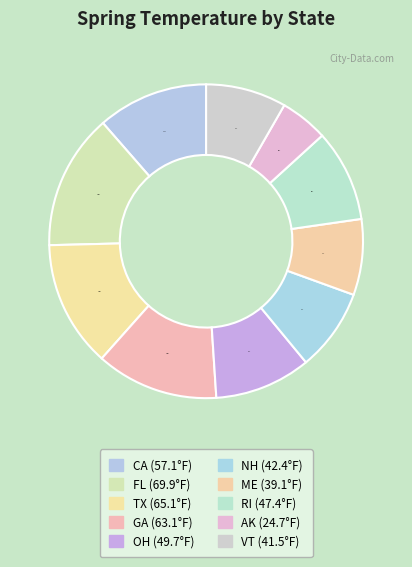

To the nearest percent, what is the difference between the ME and TX slice percentages?

5%